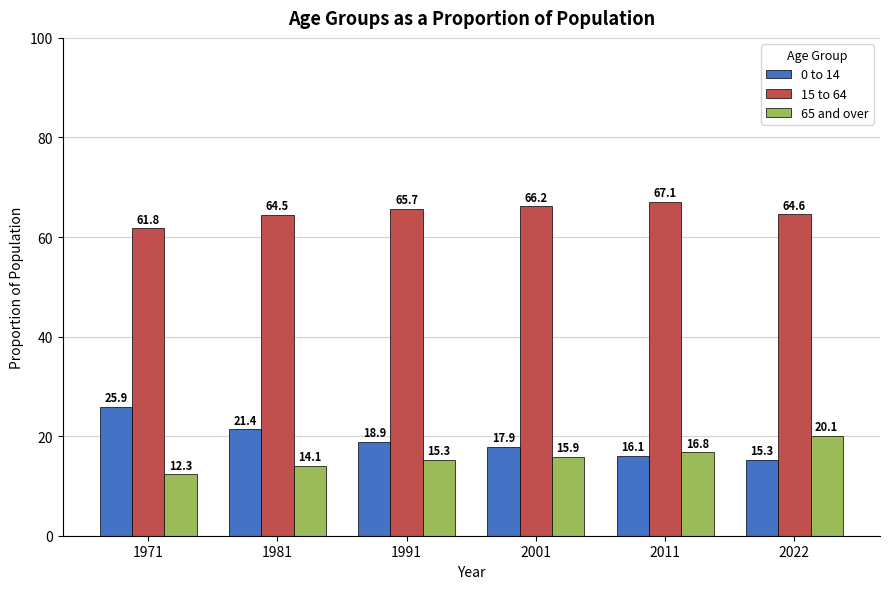

The value of 65 and over at 2011 is 16.8. True or false?

True